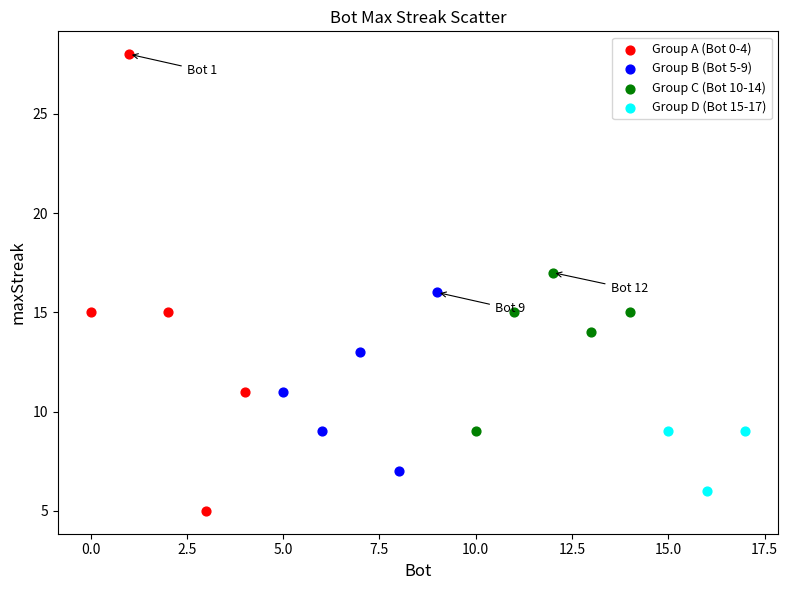

Which series has the widest spread of Y values?

Group A (Bot 0-4)